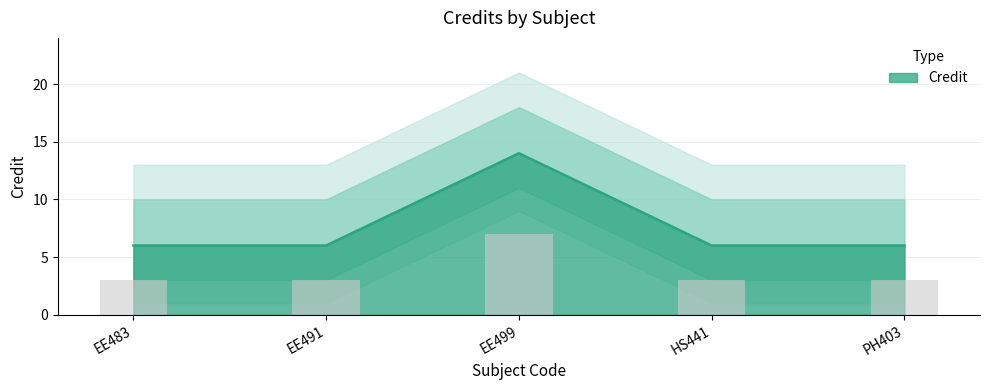

Does the chart contain any negative values?

No